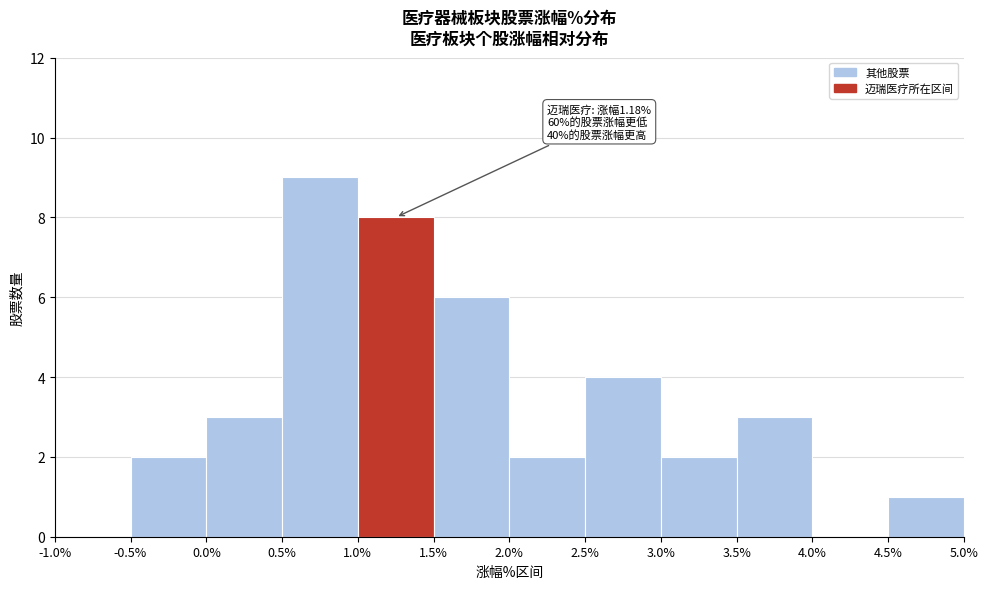

Over which range of the x-axis is the bar tallest?

0.5% to 1.0%